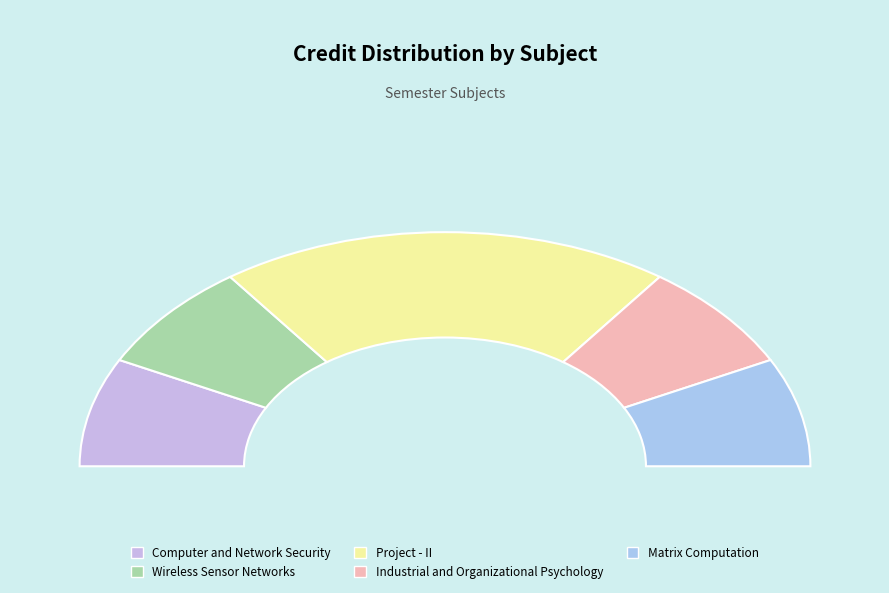

Is it true that Matrix Computation is 15% of the pie?

True